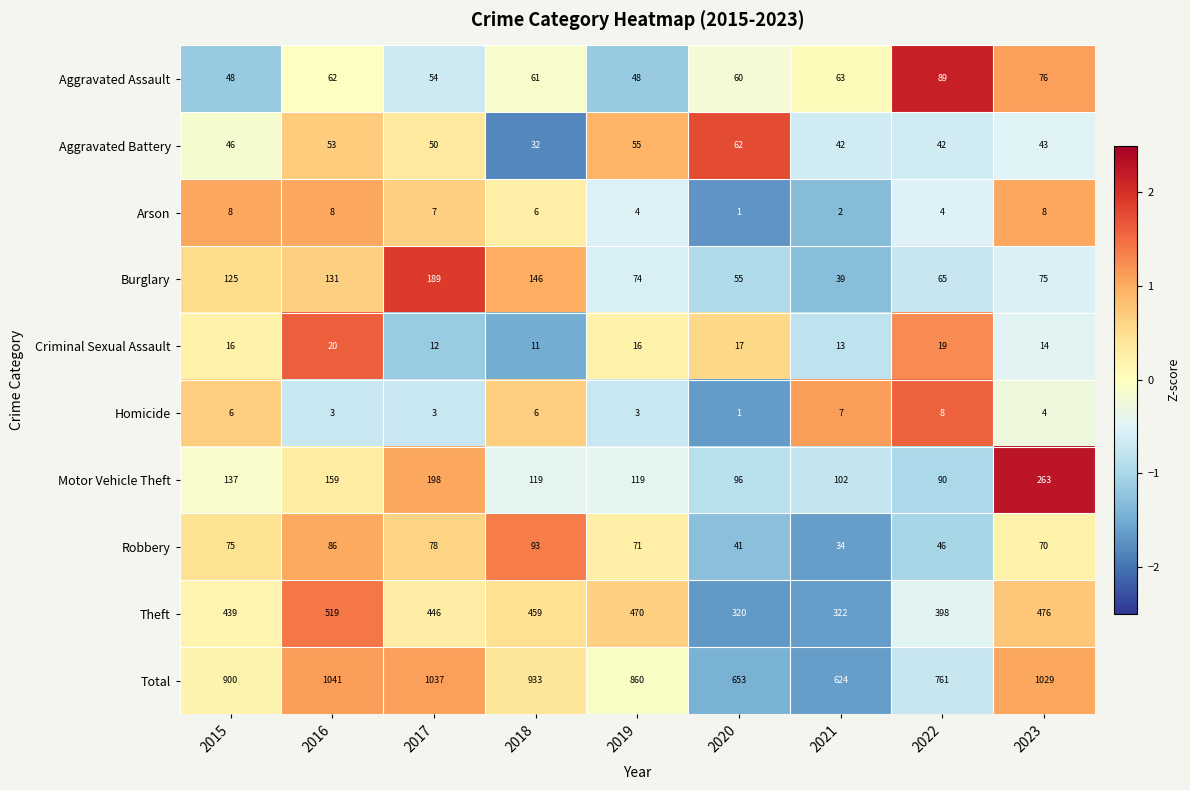

Which label corresponds to the largest value in the chart?

2016